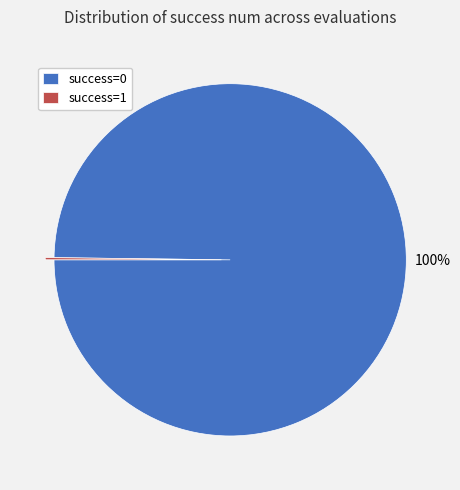

Is there a majority slice in this chart?

Yes